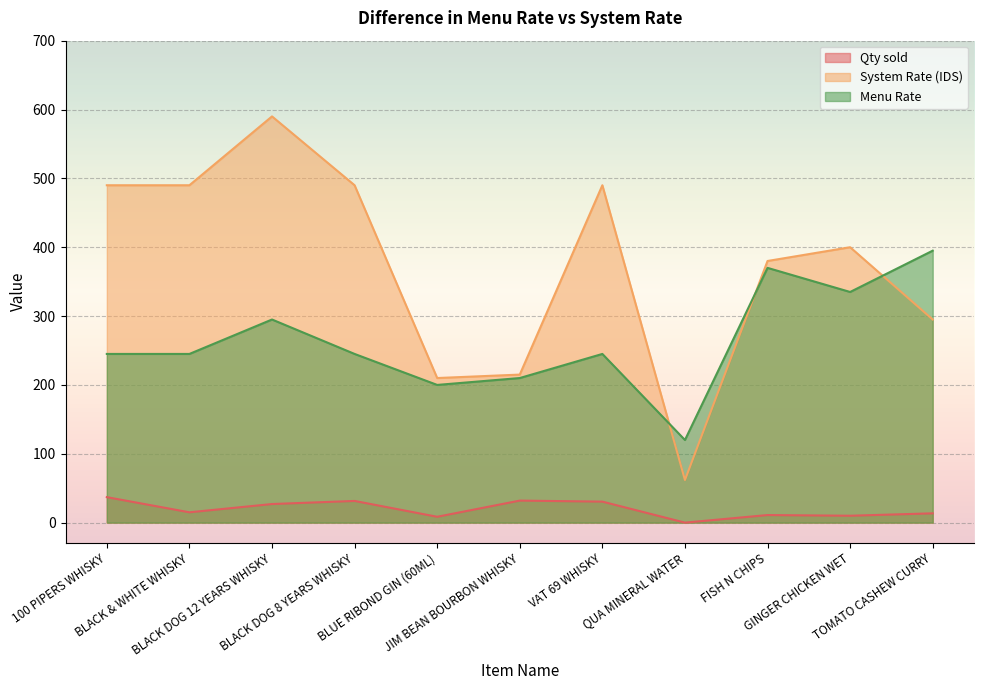

Reading left to right, what are all the values shown in this chart?

Qty sold: 37.0	15.0	27.0	31.5	8.5	32.0	30.5	0.0	11.0	10.0	13.5
System Rate (IDS): 490.0	490.0	590.0	490.0	210.0	215.0	490.0	61.9	380.0	400.0	295.0
Menu Rate: 245.0	245.0	295.0	245.0	200.0	210.0	245.0	120.0	370.0	335.0	395.0